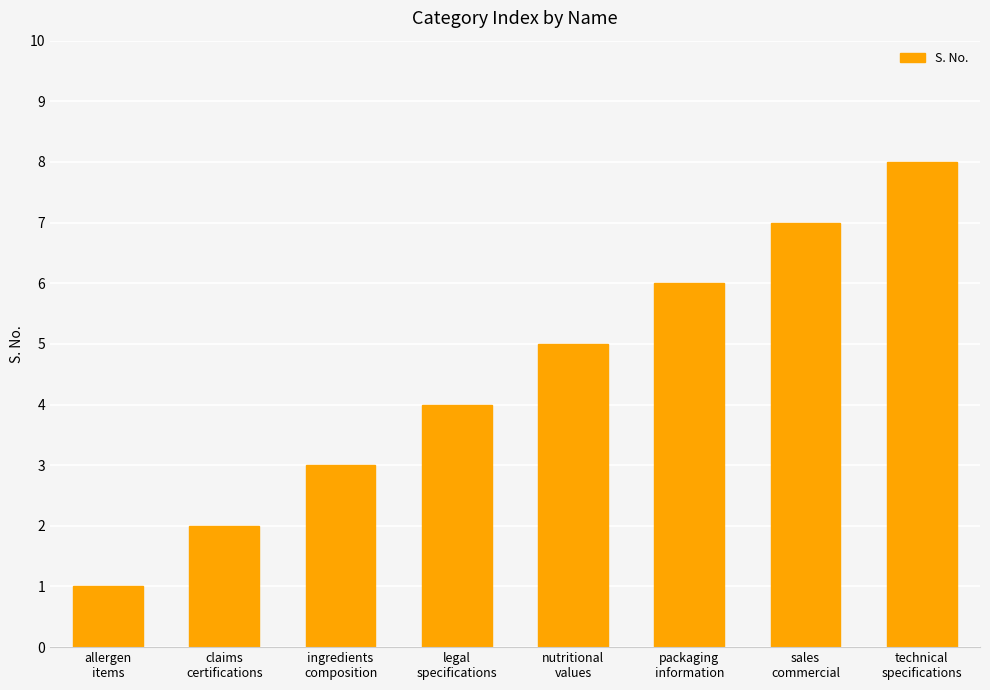

Which category has the lowest value across all series?

allergen
items